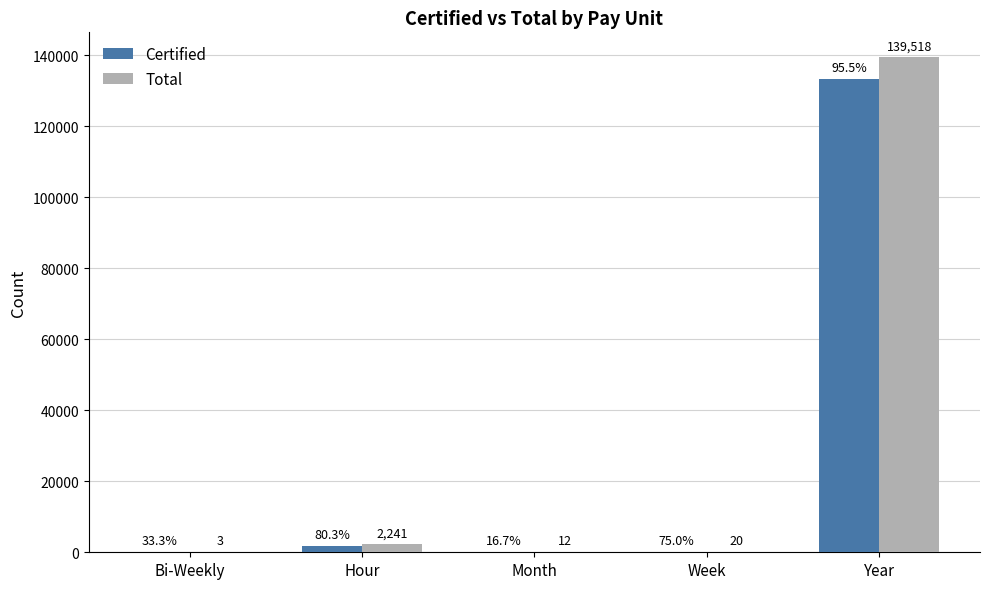

What are all the series names shown in the legend?

Certified, Total